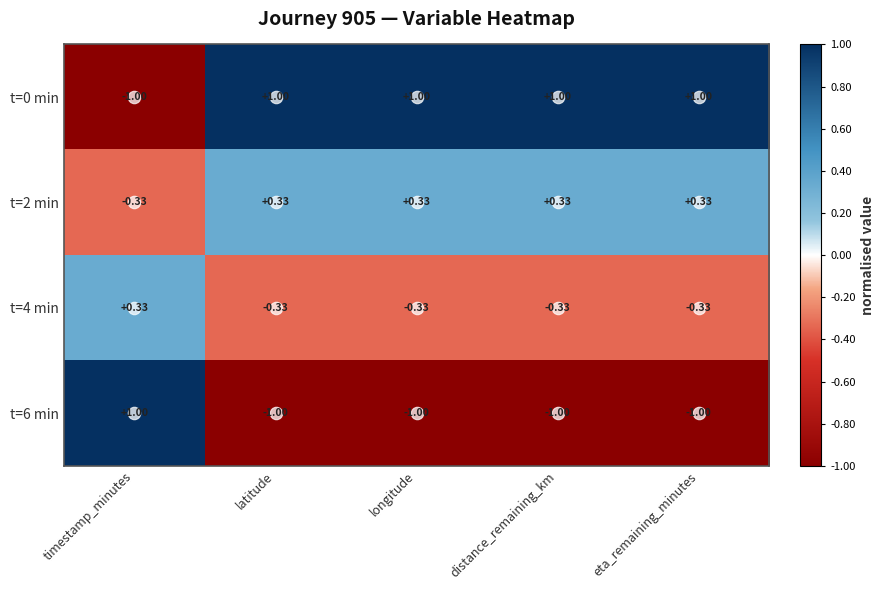

Where does the t=2 min series first go above 0?

latitude